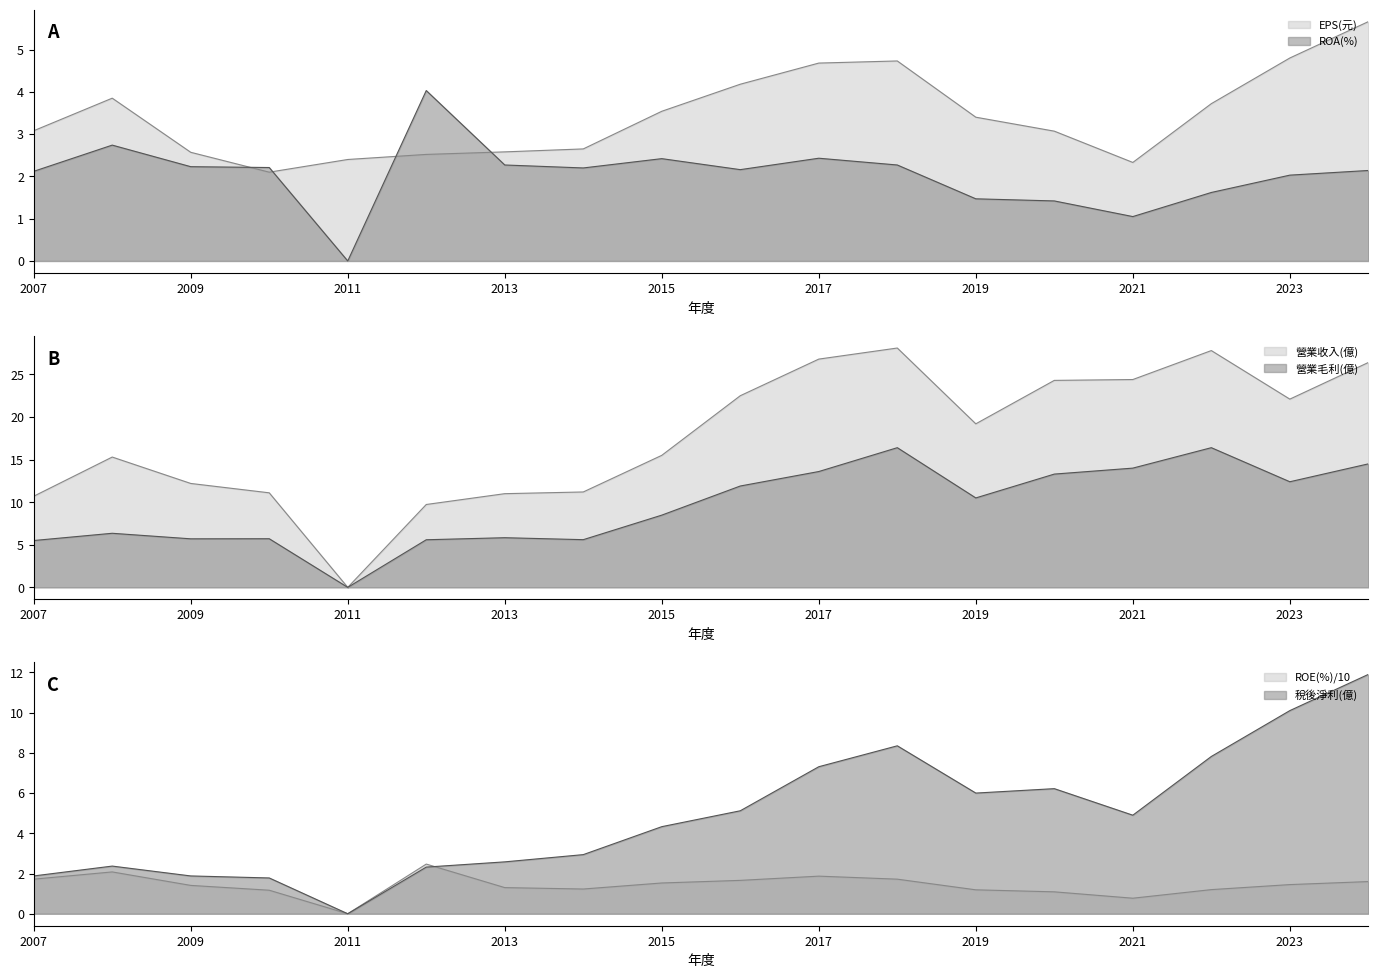

How many lines are shown in the chart?

6